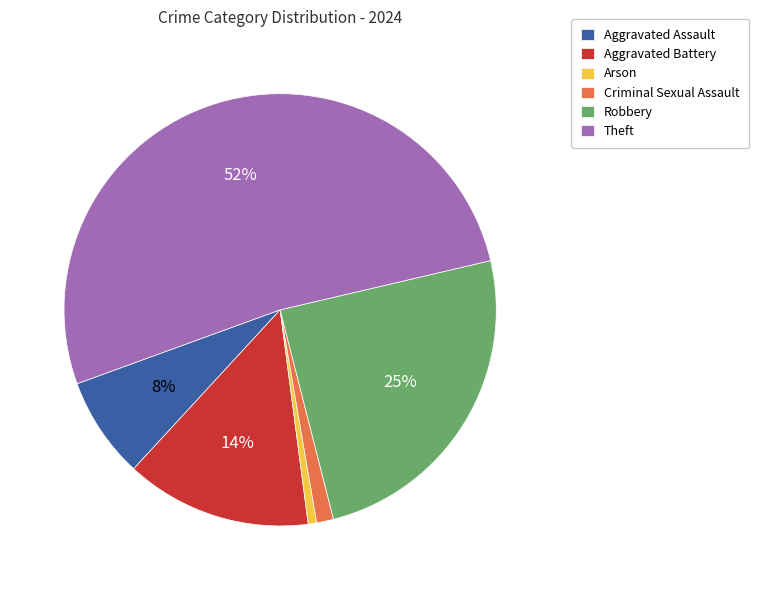

What is the largest slice in the pie chart?

Theft